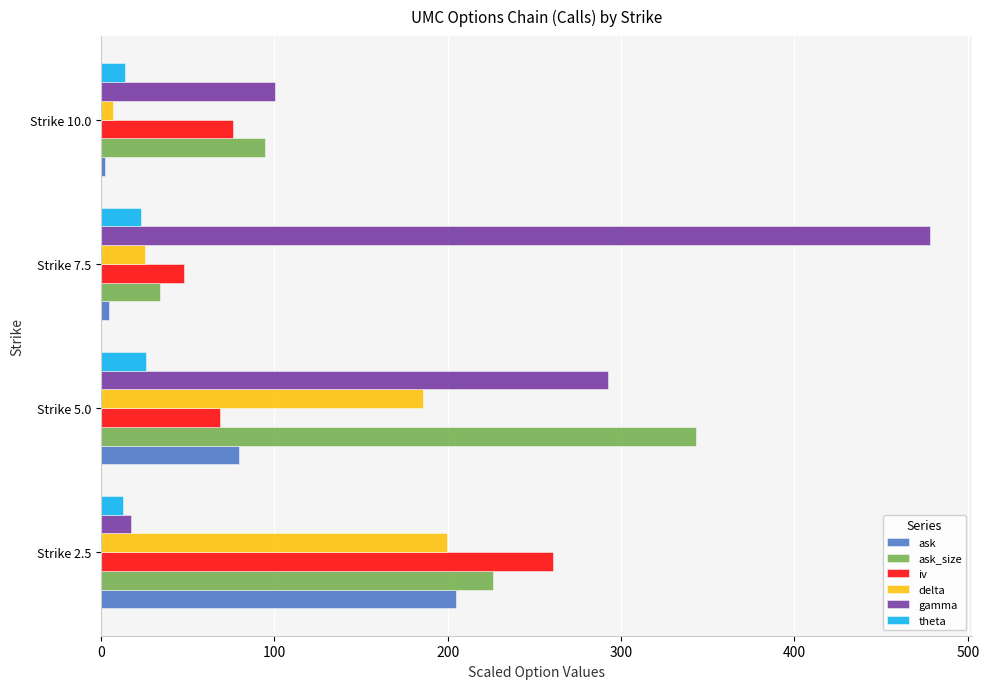

What is the highest value of the iv series?

261.1